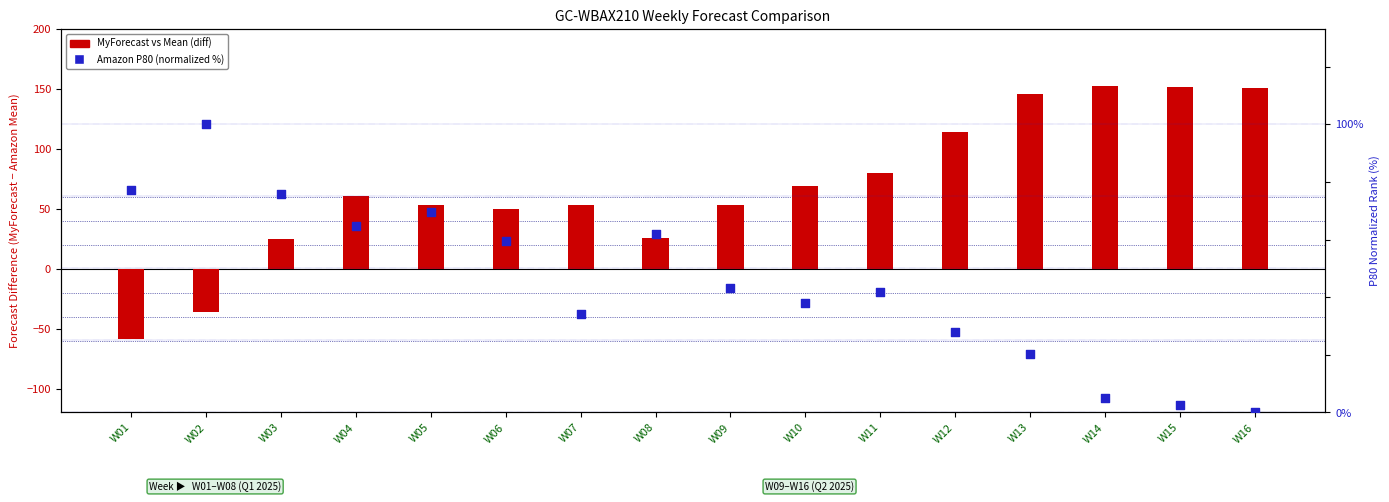

What is the total value across all series at W03?

100.9